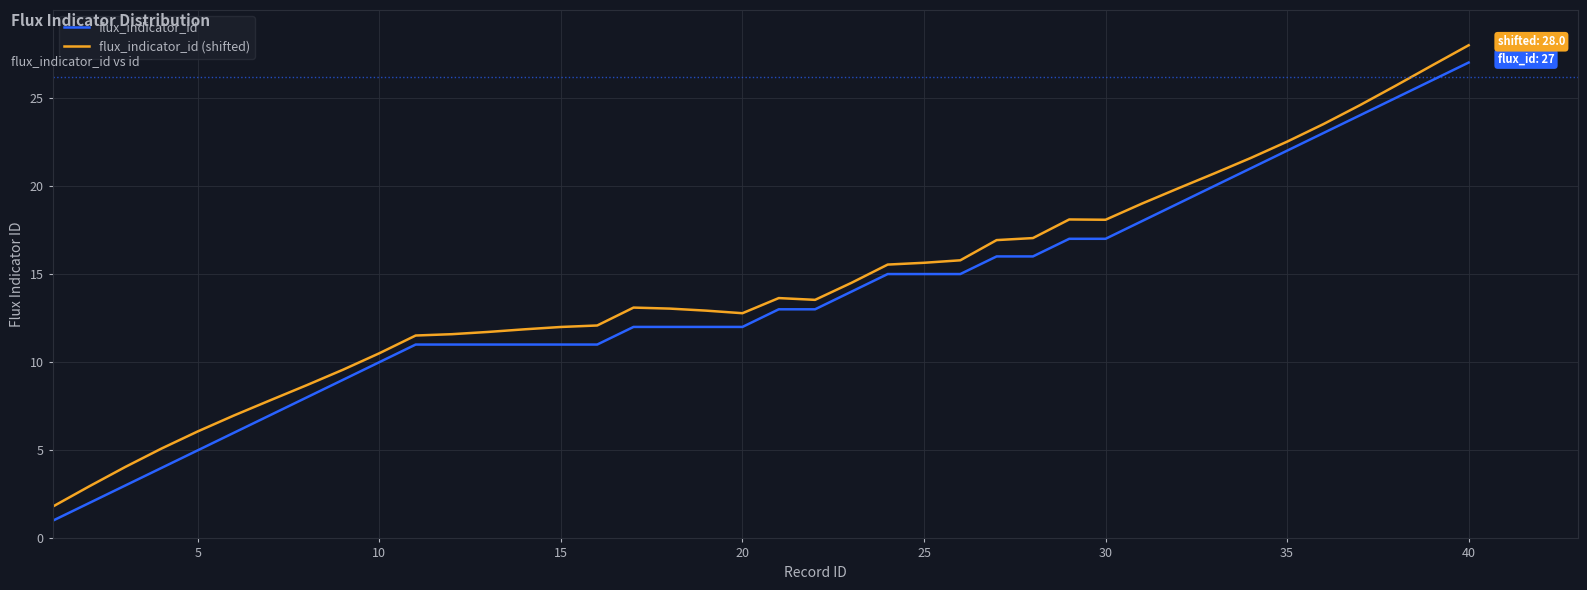

Is this an area chart (filled region under the line)?

No